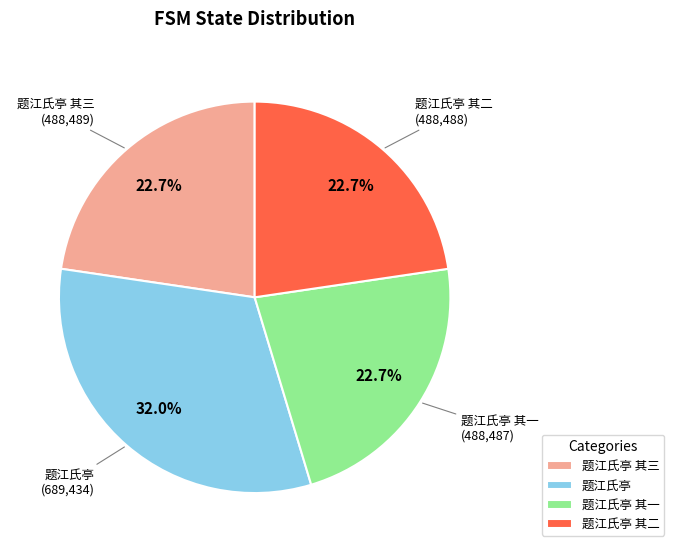

What percentage is the 题江氏亭 其二 slice, to the nearest percent?

23%